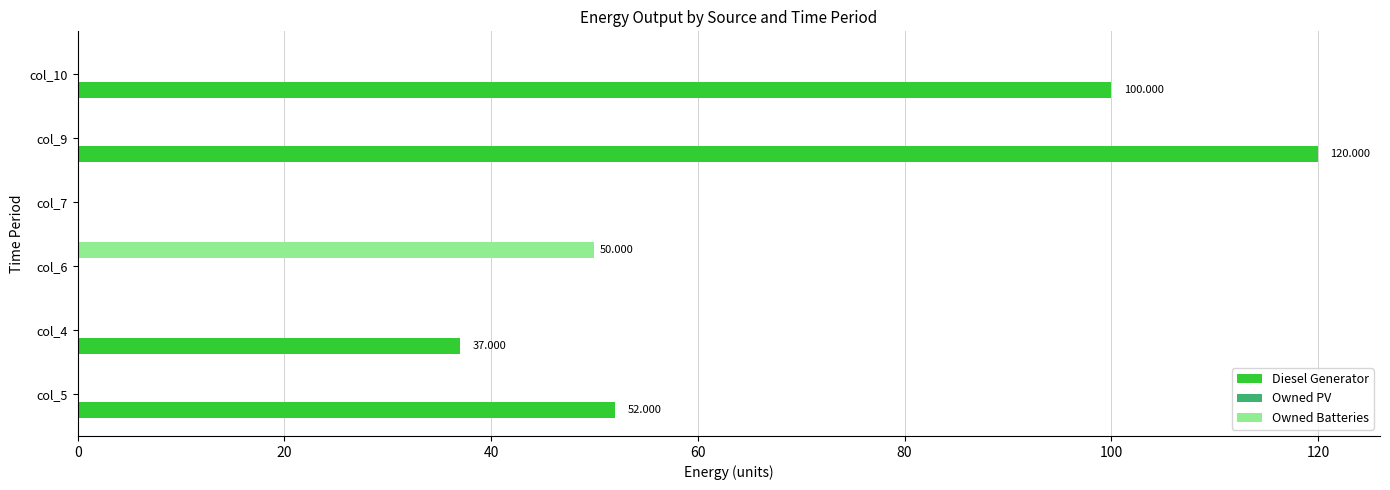

Which series has the largest total across all categories?

Diesel Generator